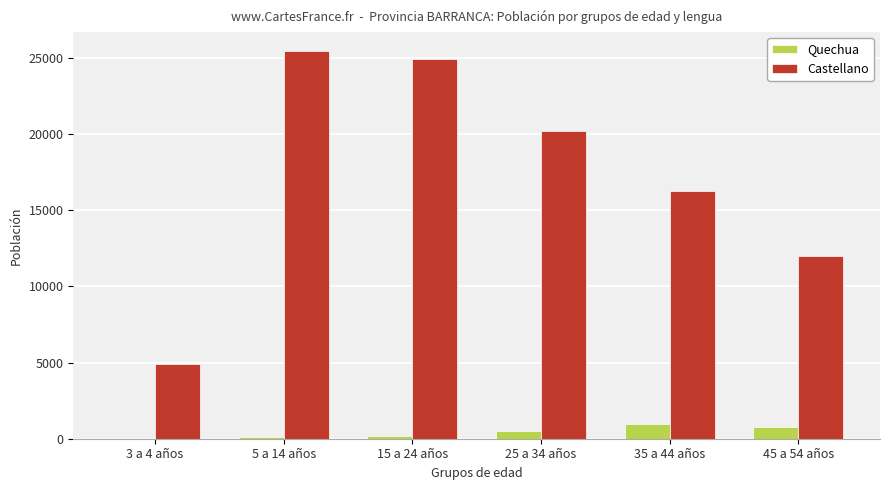

Which series has the widest spread of values?

Castellano